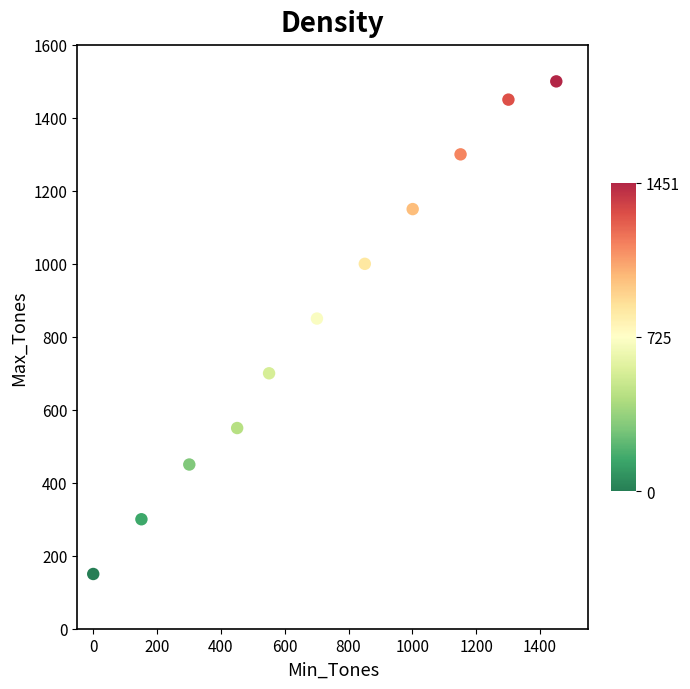

What Y value in the scatter plot is closest to 825?

850